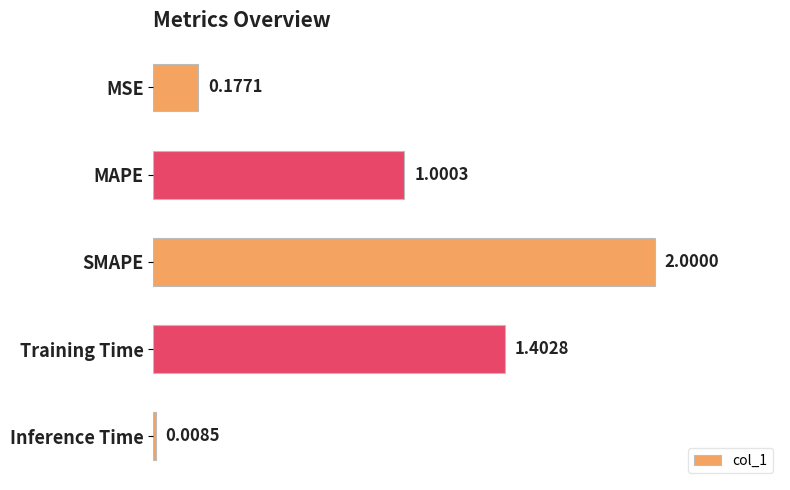

How many data points are above 1?

3